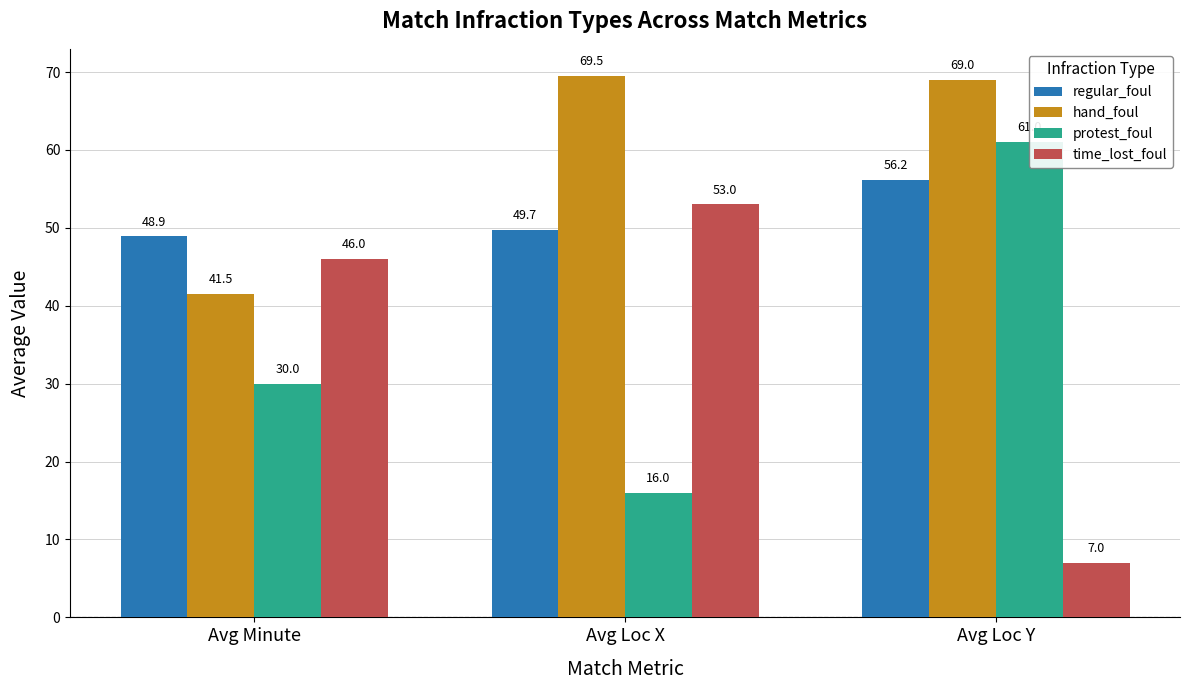

What is the total value across all series at Avg Loc X?

188.2